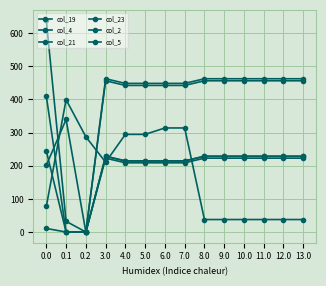

What is the difference between the maximum and minimum values in the col_19 series?

462.5